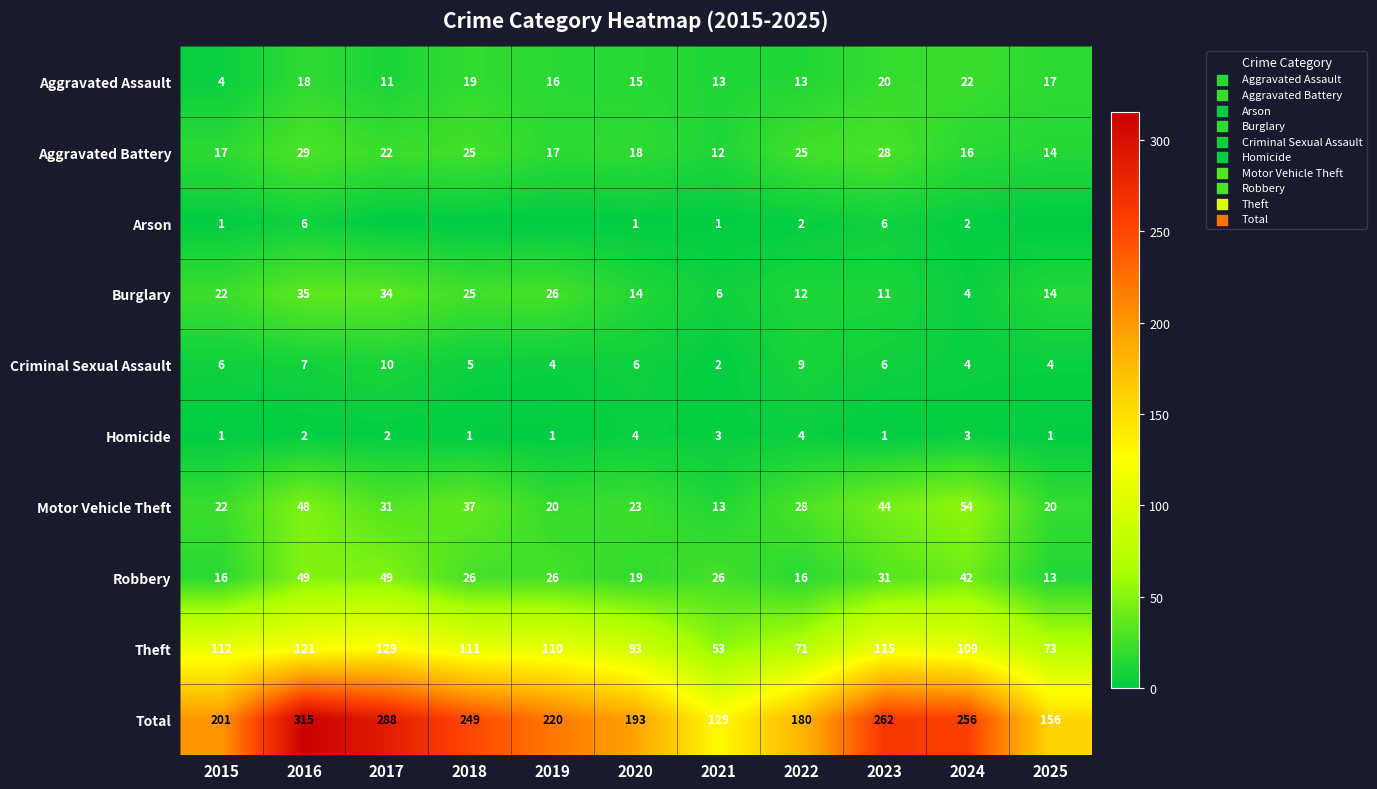

The value of Theft at 2023 is 115. True or false?

True